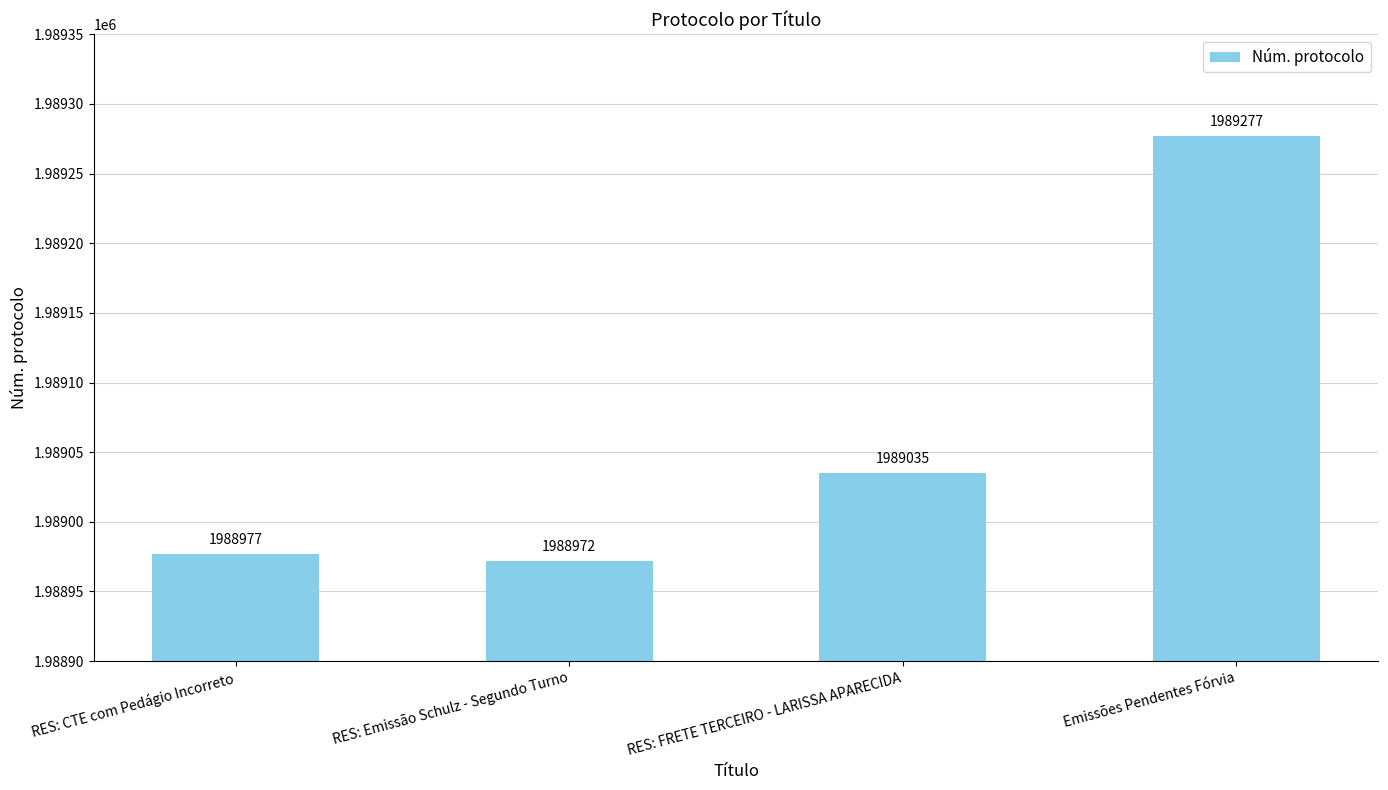

What position from the right is Emissões Pendentes Fórvia?

1